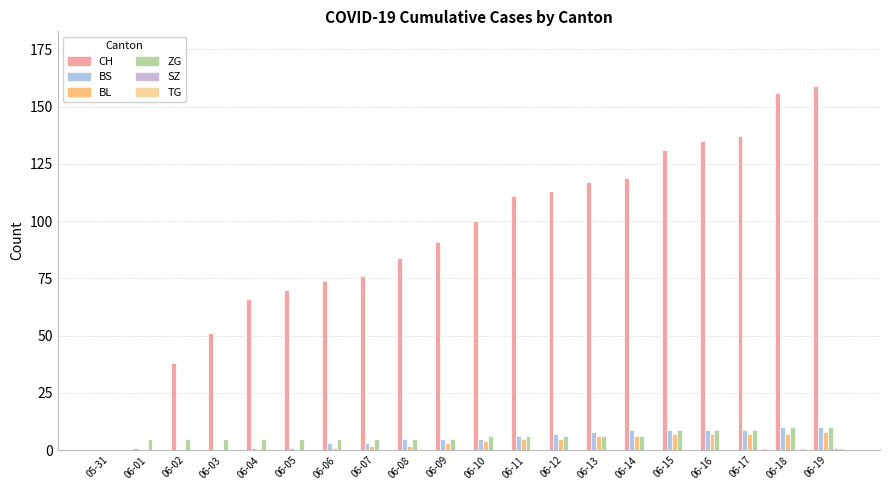

Reading right to left, what are all the values shown in this chart?

CH: 159	156	137	135	131	119	117	113	111	100	91	84	76	74	70	66	51	38	1	0
BS: 10	10	9	9	9	9	8	7	6	5	5	5	3	3	1	1	0	0	0	0
BL: 8	7	7	7	7	6	6	5	5	4	3	2	2	1	0	0	0	0	0	0
ZG: 10	10	9	9	9	6	6	6	6	6	5	5	5	5	5	5	5	5	5	0
SZ: 1	0	0	0	0	0	0	0	0	0	0	0	0	0	0	0	0	0	0	0
TG: 1	1	1	0	0	0	0	0	0	0	0	0	0	0	0	0	0	0	0	0